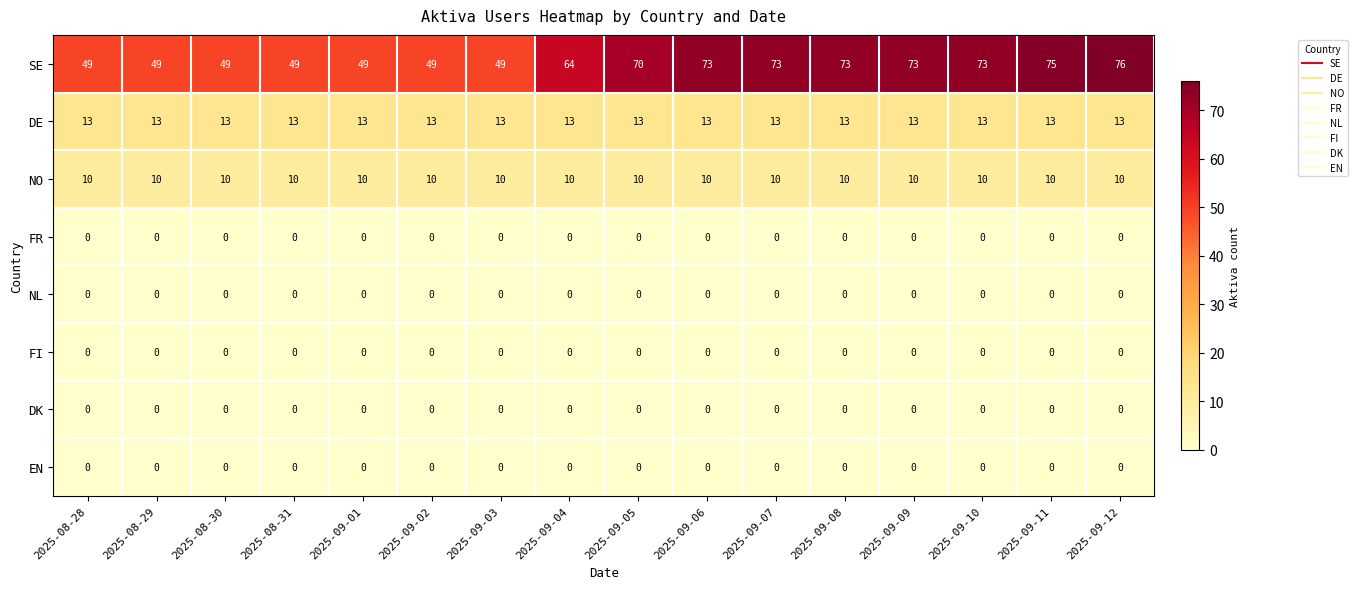

What is the maximum value for DE?

13